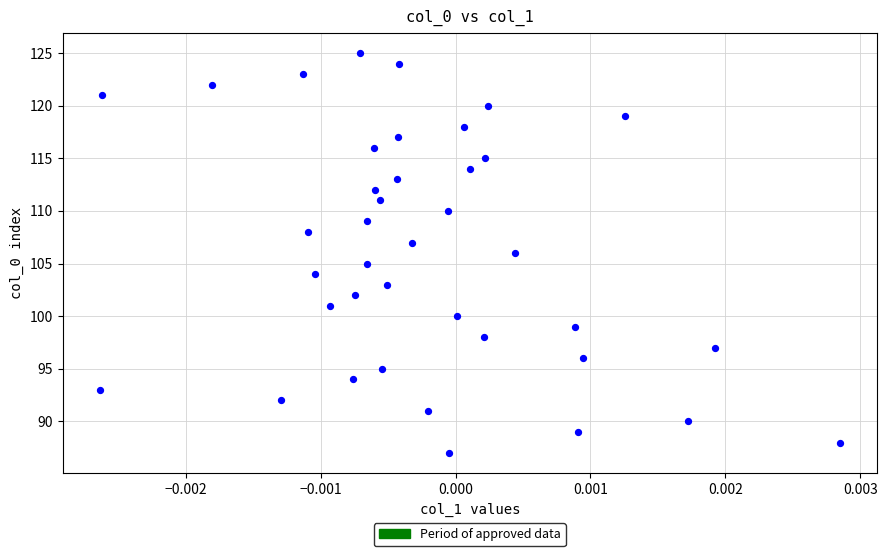

What is the range of Y values (max minus min)?

38